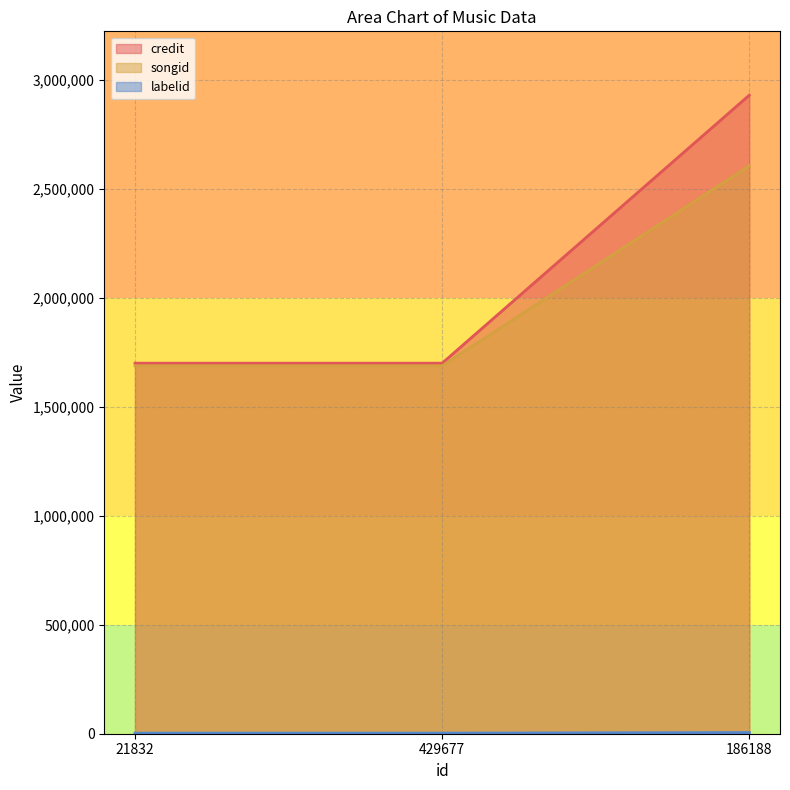

How many data points in songid are above 1687474?

1